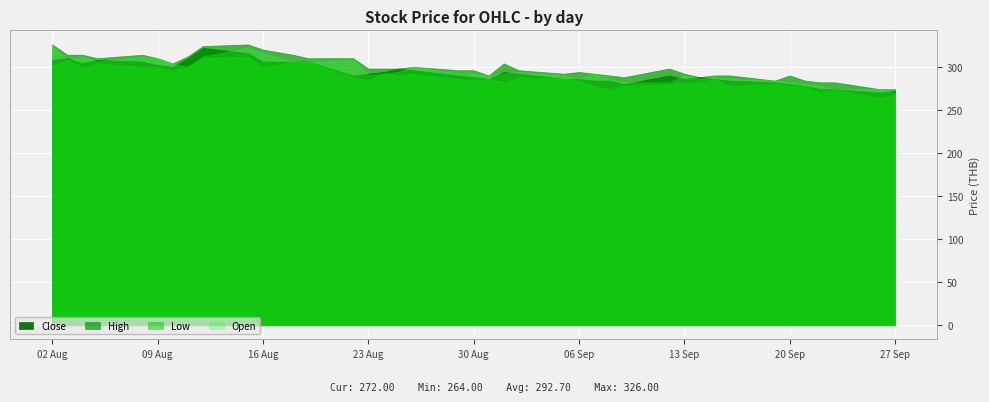

Rank the categories by Low value from highest to lowest.

9, 8, 1, 11, 12, 3, 0, 2, 4, 5, 7, 10, 6, 15, 17, 16, 13, 22, 18, 20, 23, 31, 14, 19, 24, 21, 29, 30, 28, 33, 25, 27, 32, 34, 35, 26, 37, 36, 39, 38